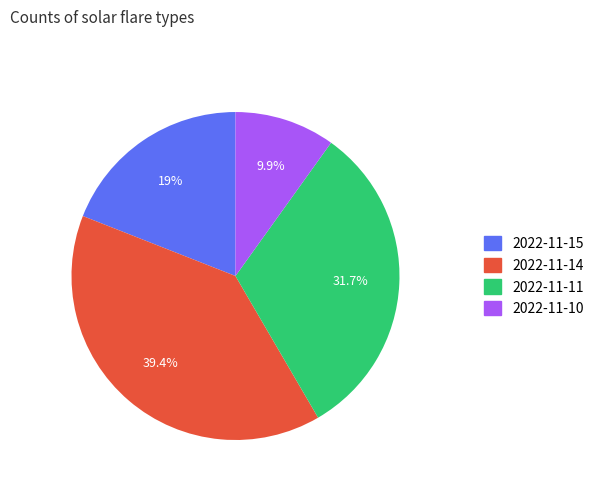

How many slices are in this pie chart?

4